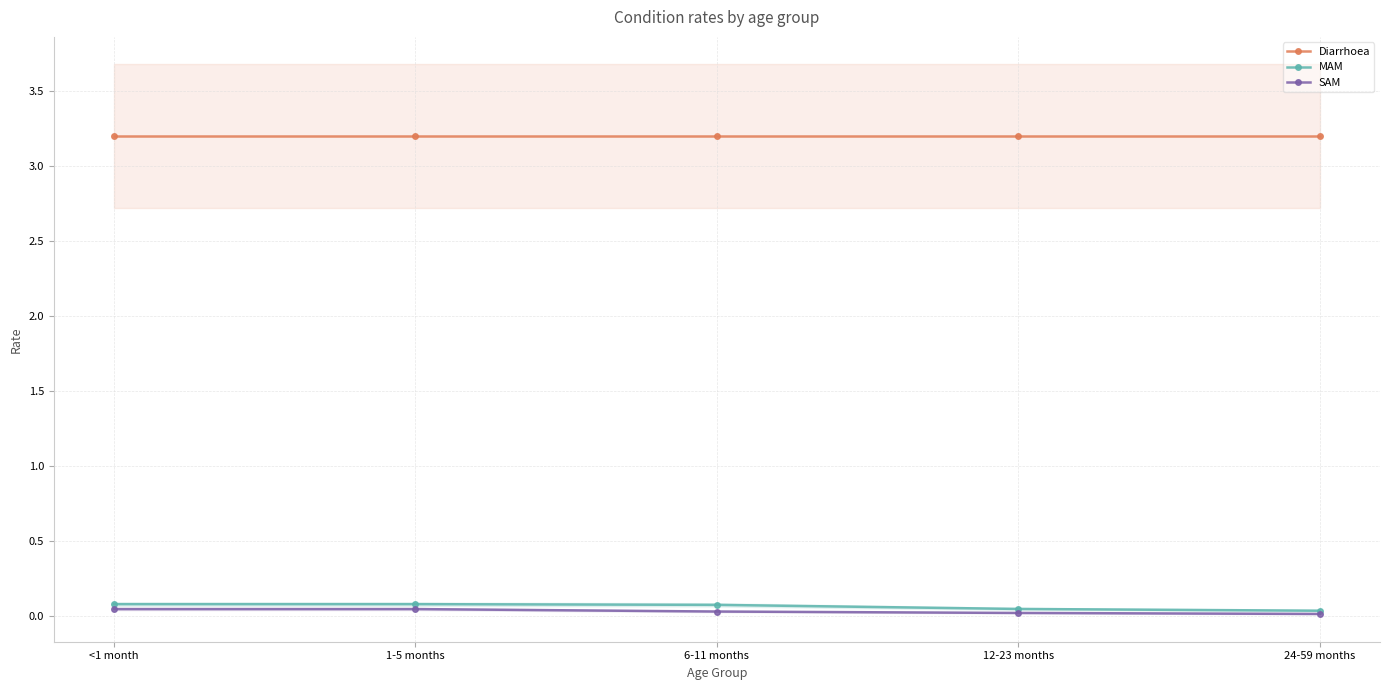

At which category does the chart reach its peak across all series?

<1 month